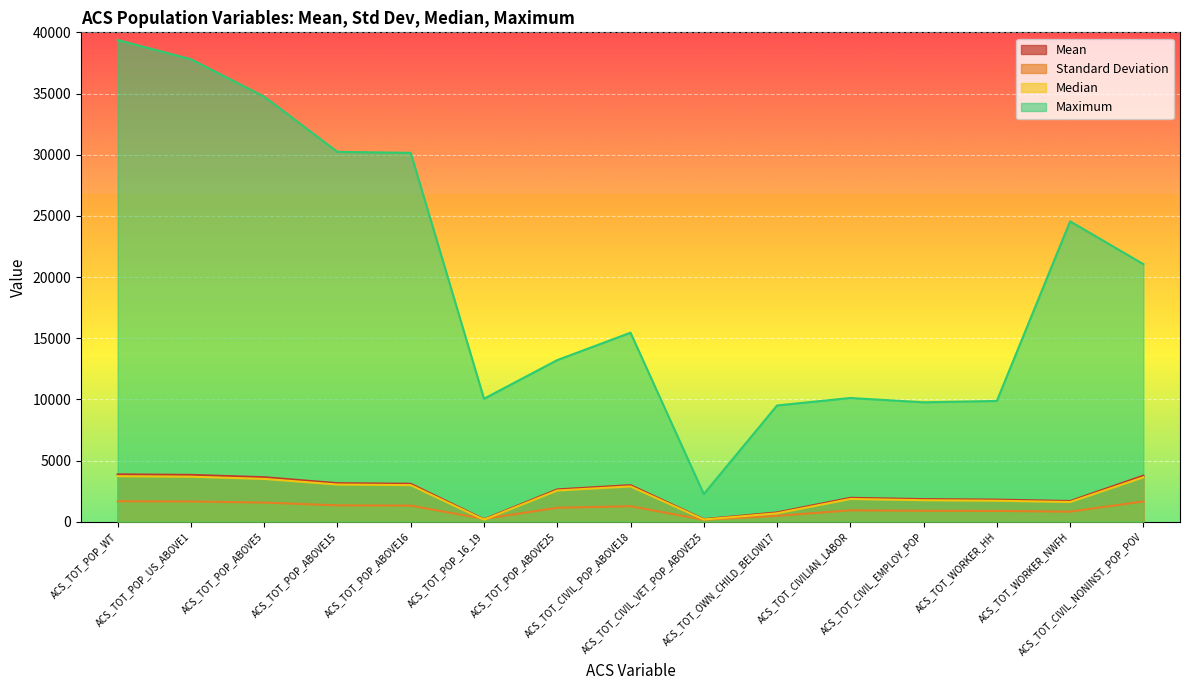

List the labels in order of Median value, smallest first.

ACS_TOT_POP_16_19, ACS_TOT_CIVIL_VET_POP_ABOVE25, ACS_TOT_OWN_CHILD_BELOW17, ACS_TOT_WORKER_NWFH, ACS_TOT_WORKER_HH, ACS_TOT_CIVIL_EMPLOY_POP, ACS_TOT_CIVILIAN_LABOR, ACS_TOT_POP_ABOVE25, ACS_TOT_CIVIL_POP_ABOVE18, ACS_TOT_POP_ABOVE16, ACS_TOT_POP_ABOVE15, ACS_TOT_POP_ABOVE5, ACS_TOT_CIVIL_NONINST_POP_POV, ACS_TOT_POP_US_ABOVE1, ACS_TOT_POP_WT